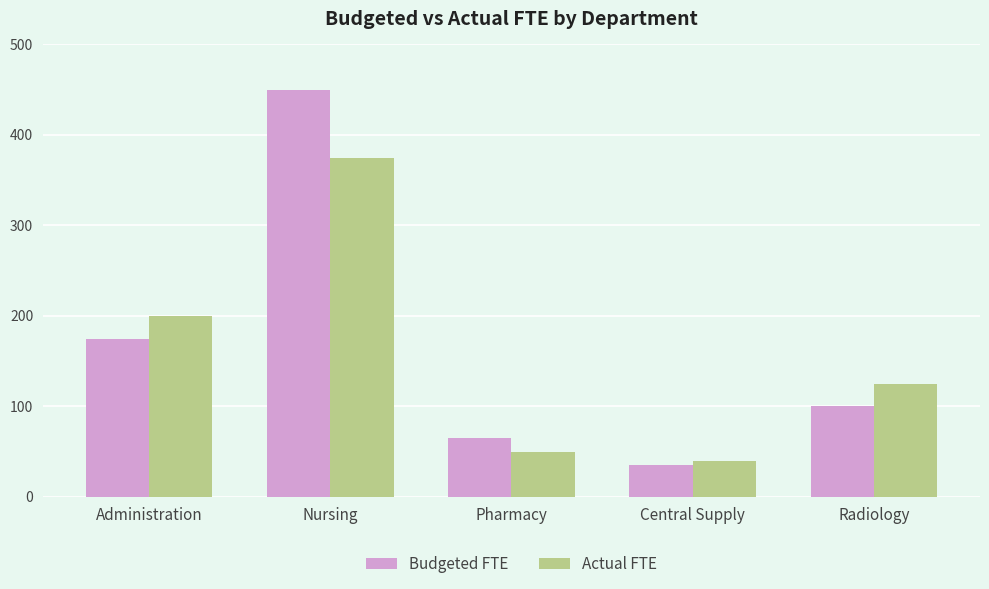

At how many categories does at least one series exceed 290?

1